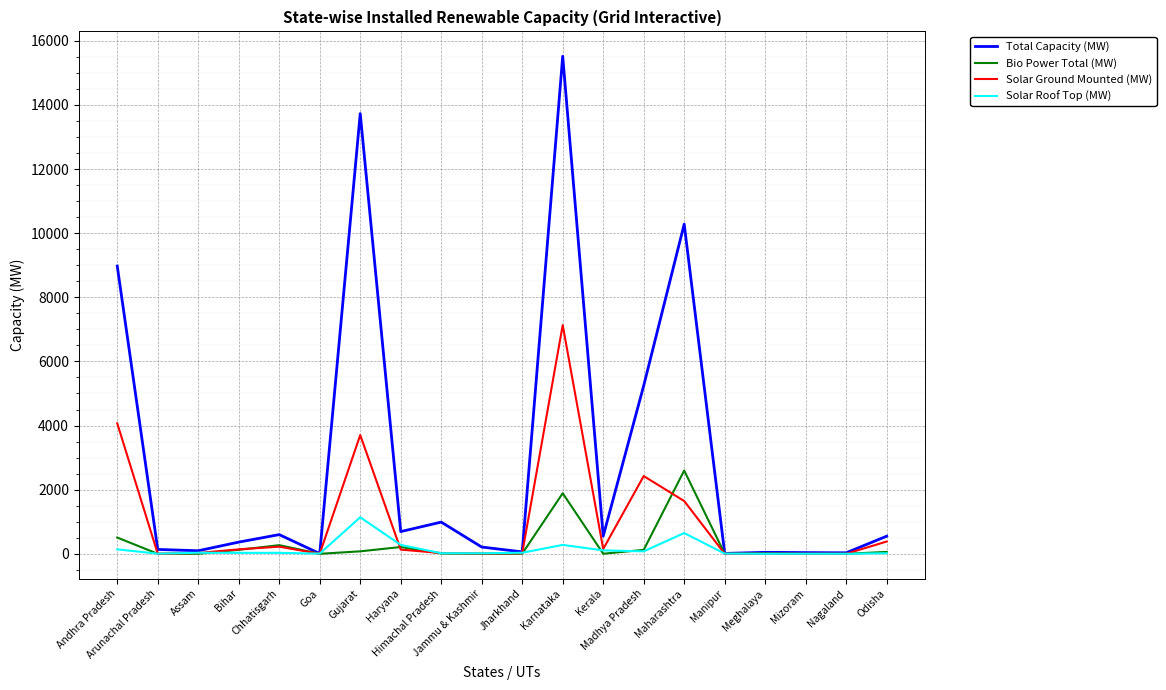

Which series has the largest total across all categories?

Total Capacity (MW)